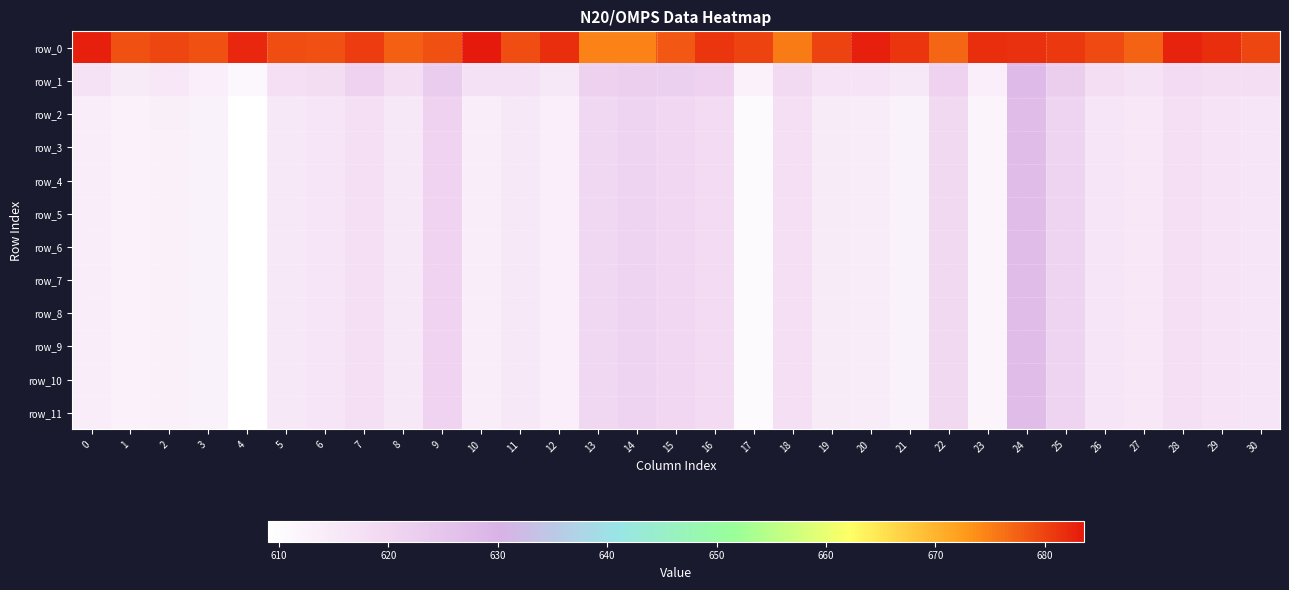

What is the maximum value shown in the chart?

683.6